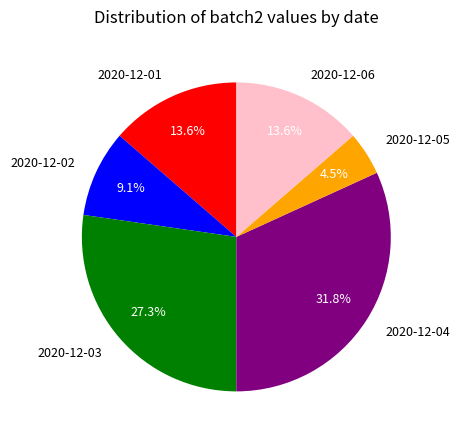

Is it true that 2020-12-04 is 32% of the pie?

True